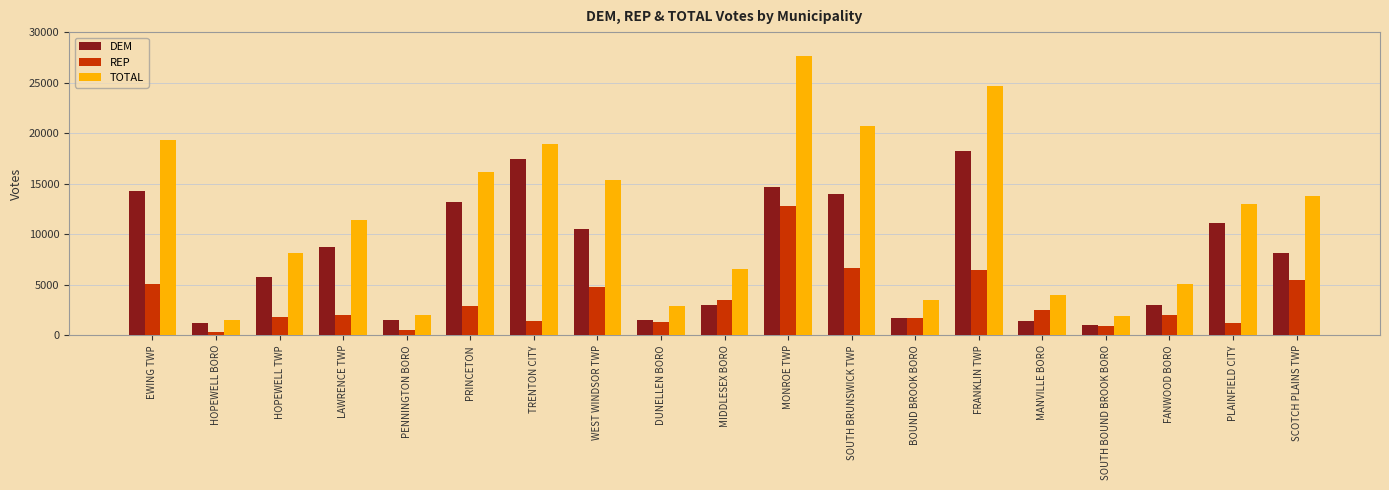

List the series in order of their overall mean, lowest first.

REP, DEM, TOTAL